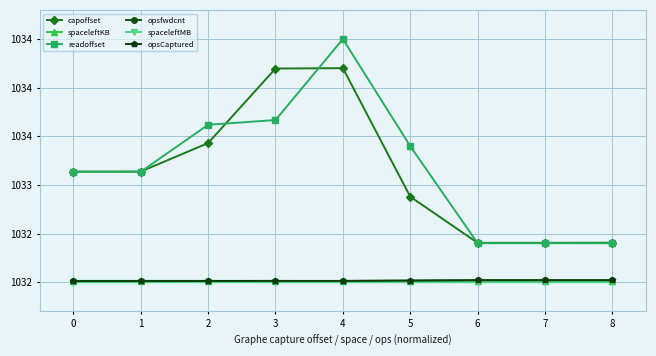

What are all the series names shown in the legend?

capoffset, spaceleftKB, readoffset, opsfwdcnt, spaceleftMB, opsCaptured